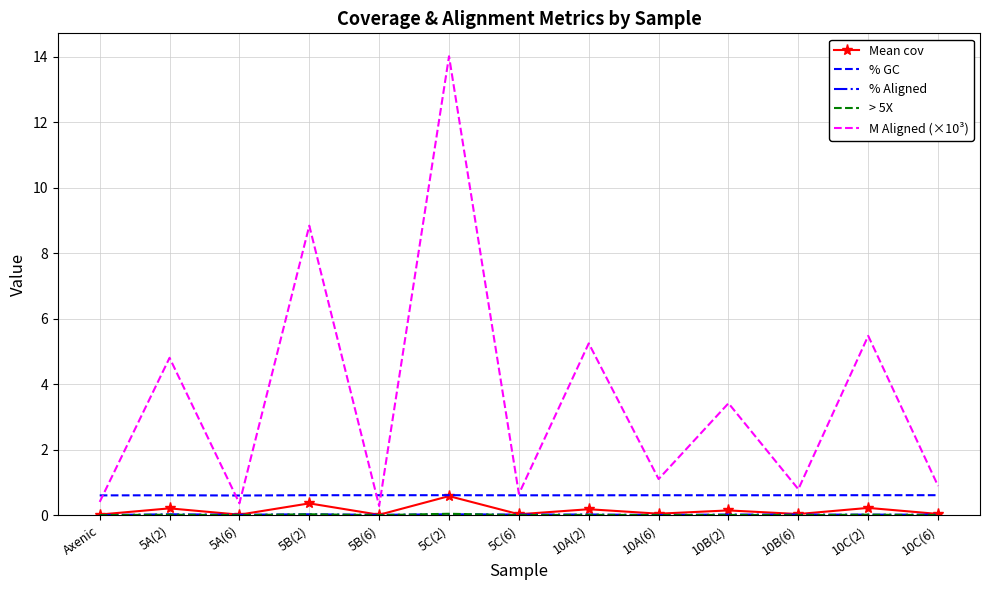

True or false: % GC has a value of 0.6 at 10A(2).

True